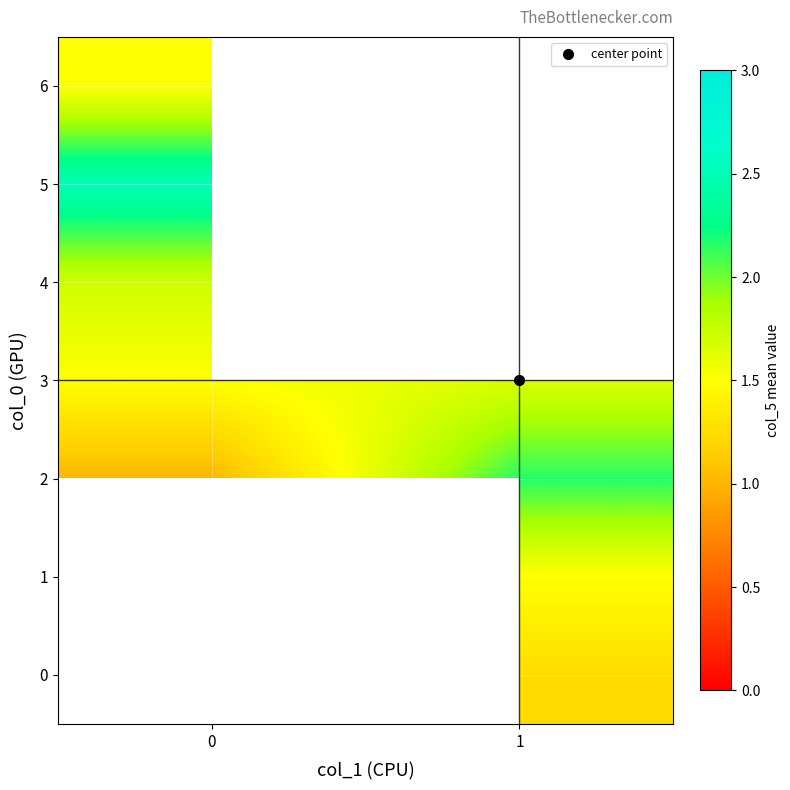

At which label does 2 first exceed 2?

1